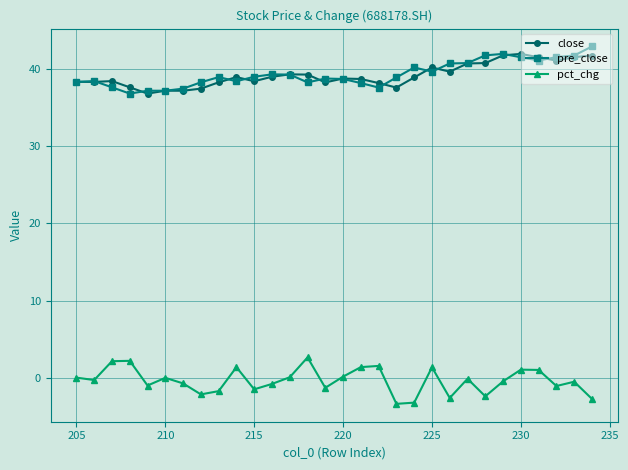

What is the minimum value shown in the chart?

-3.4